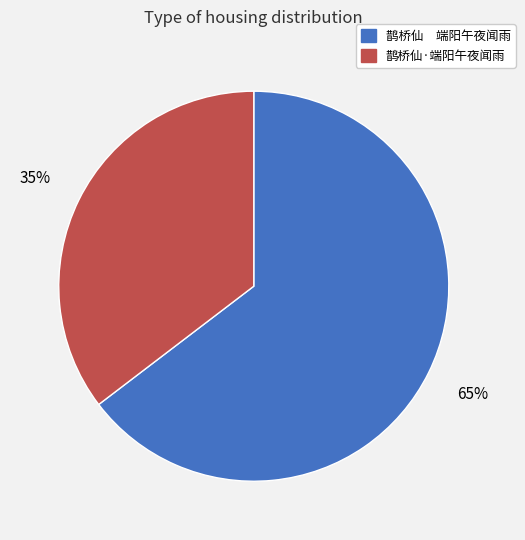

To the nearest percent, what percentage of the pie is 鹊桥仙·端阳午夜闻雨?

35%